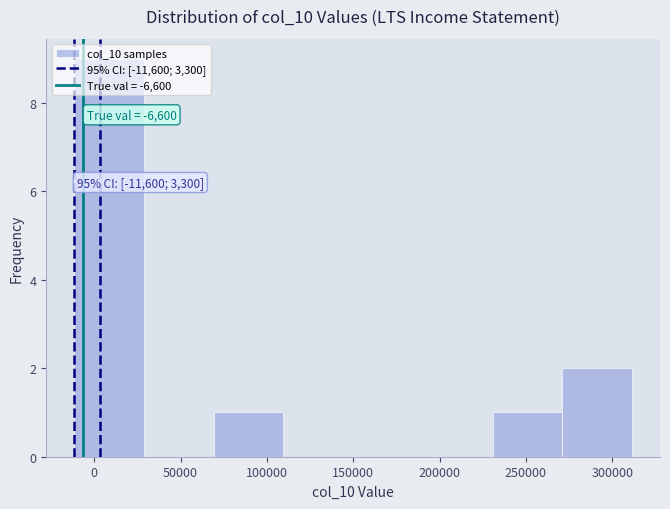

Which range on the x-axis has the tallest bar?

-10000 to 30000